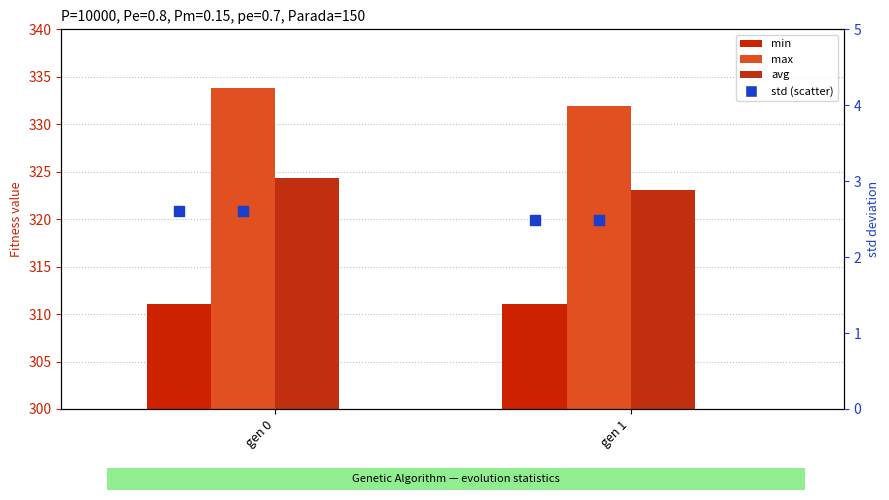

What are all the series names shown in the legend?

min, max, avg, std